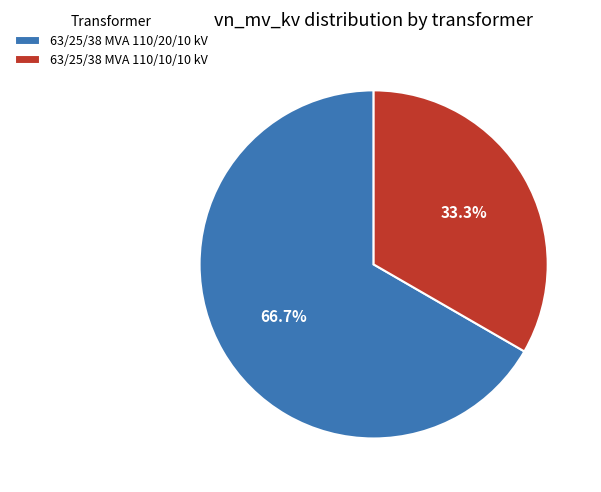

Which has a higher value, 63/25/38 MVA 110/10/10 kV or 63/25/38 MVA 110/20/10 kV?

63/25/38 MVA 110/20/10 kV